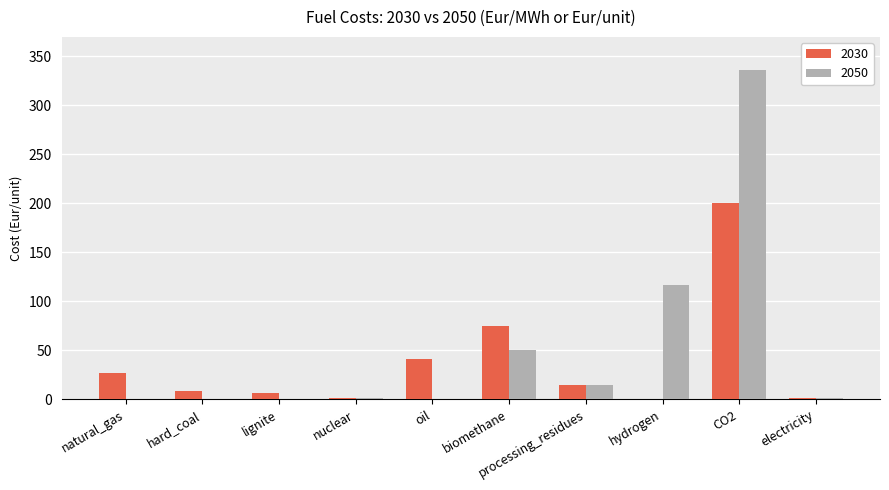

The value of 2050 at hard_coal is 146.2. True or false?

False